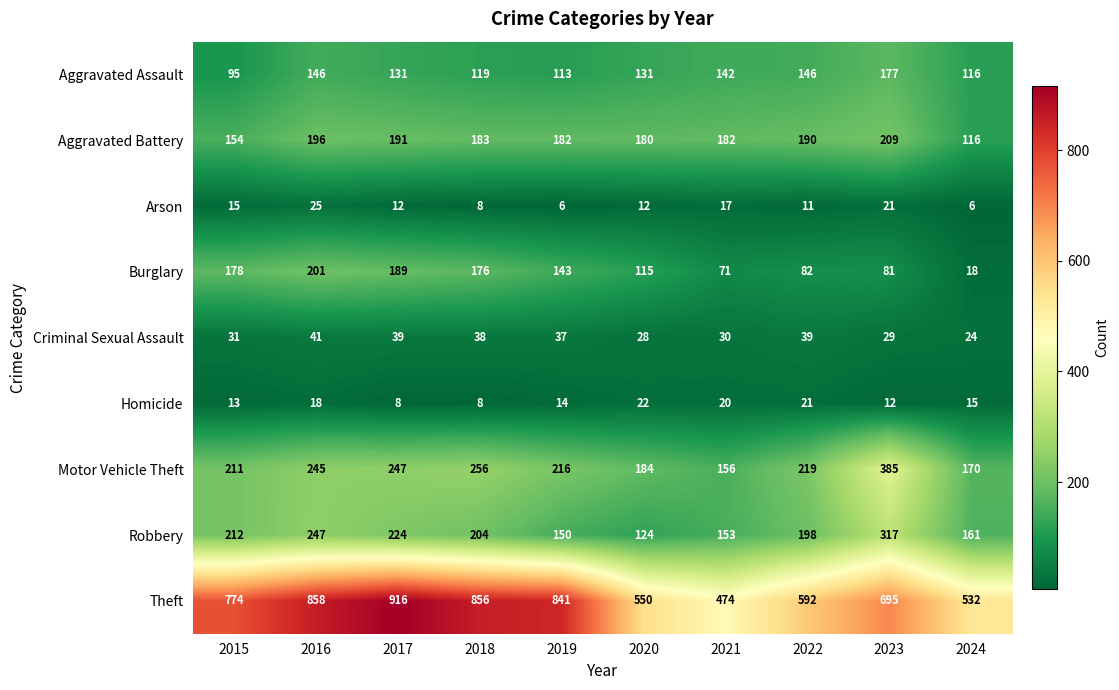

Is the value of Arson at 2018 greater than the value of Burglary at 2019?

No